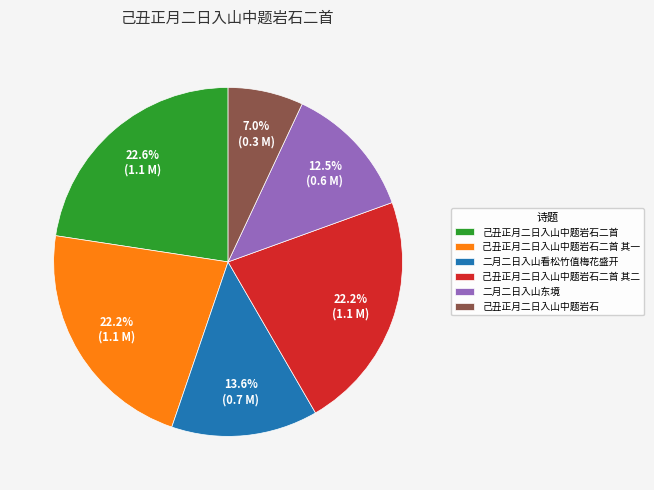

What percentage is NOT represented by 己丑正月二日入山中题岩石二首 其二?

77.8%